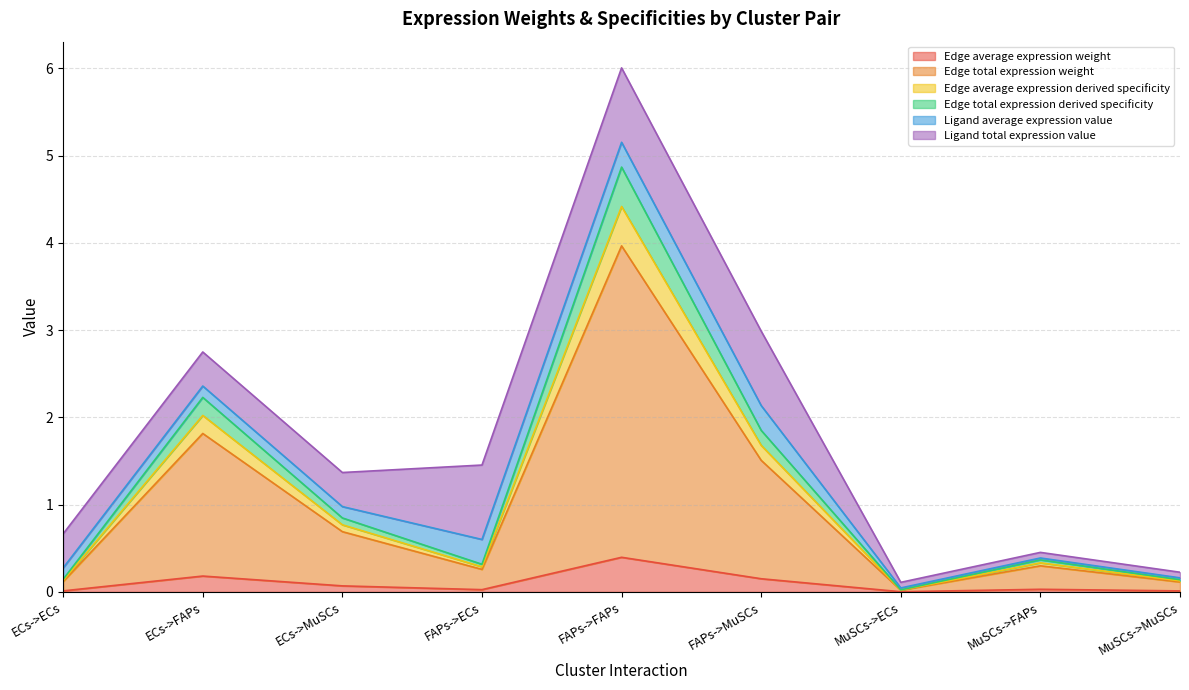

True or false: Edge average expression weight and Edge total expression derived specificity cross at least once.

False